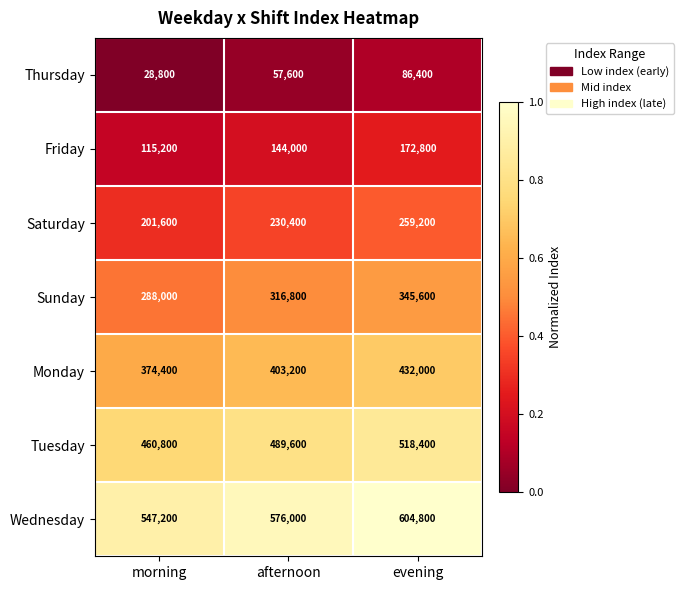

What is the sum of the Sunday values at afternoon and morning?

604800